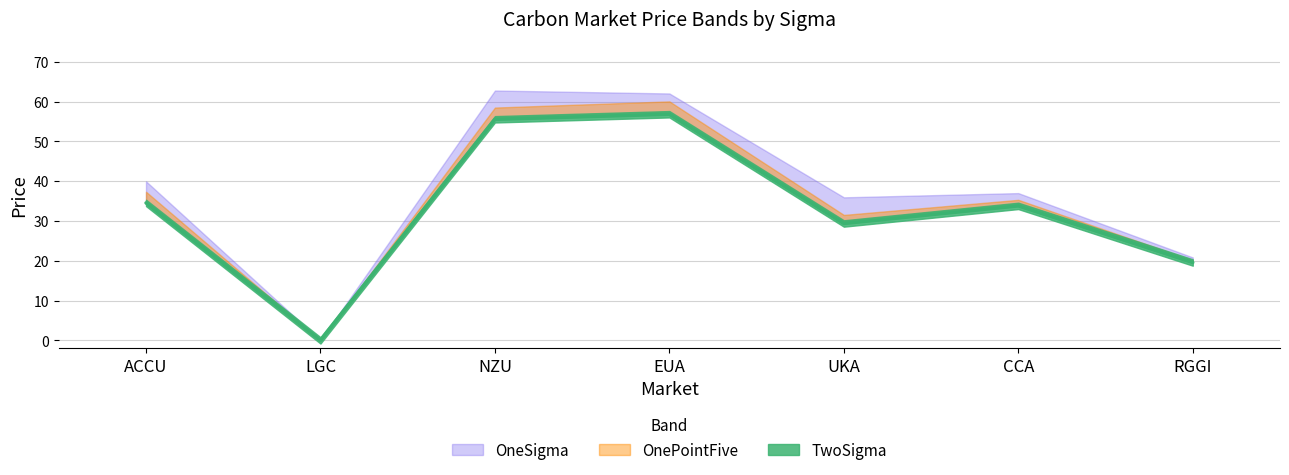

What is the difference between the OneSigma values at NZU and EUA?

0.7